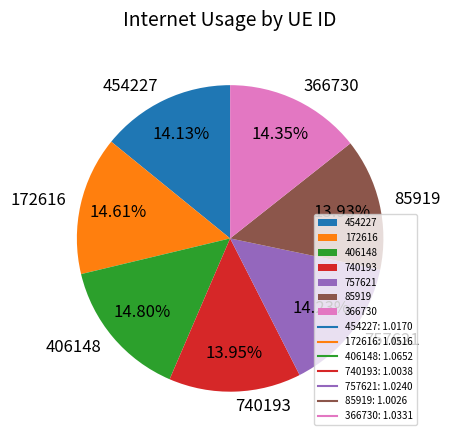

Between 406148 and 454227, which is larger?

406148